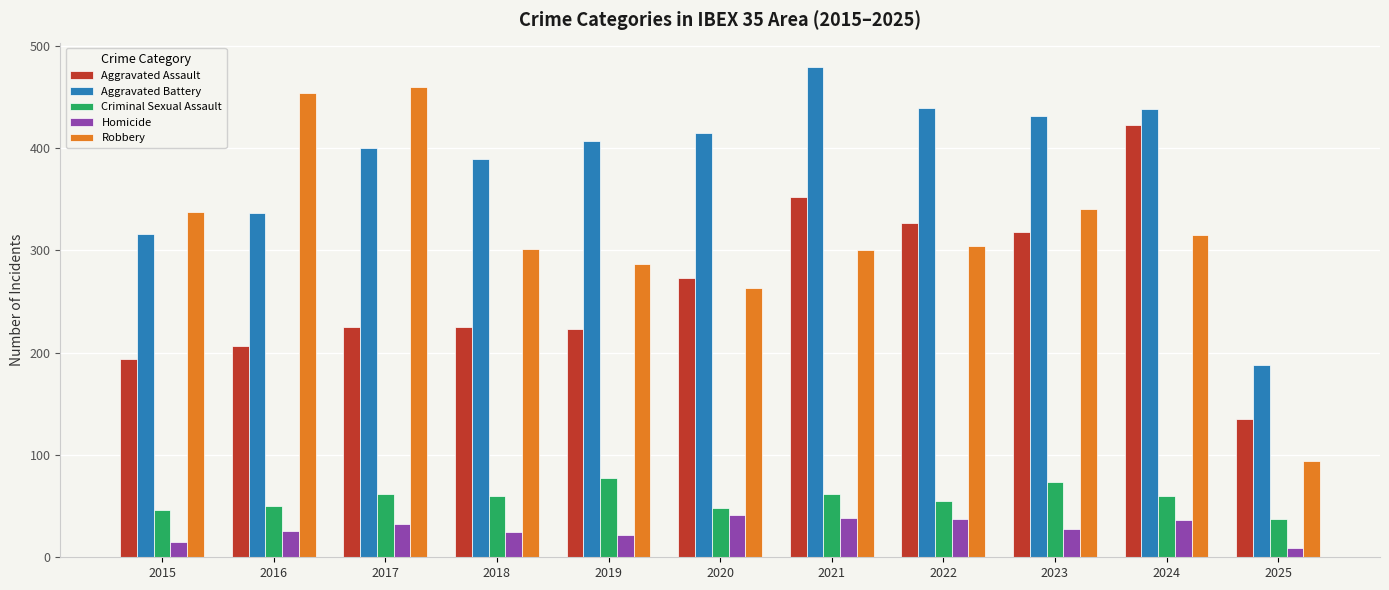

What is the maximum value shown in the chart?

479